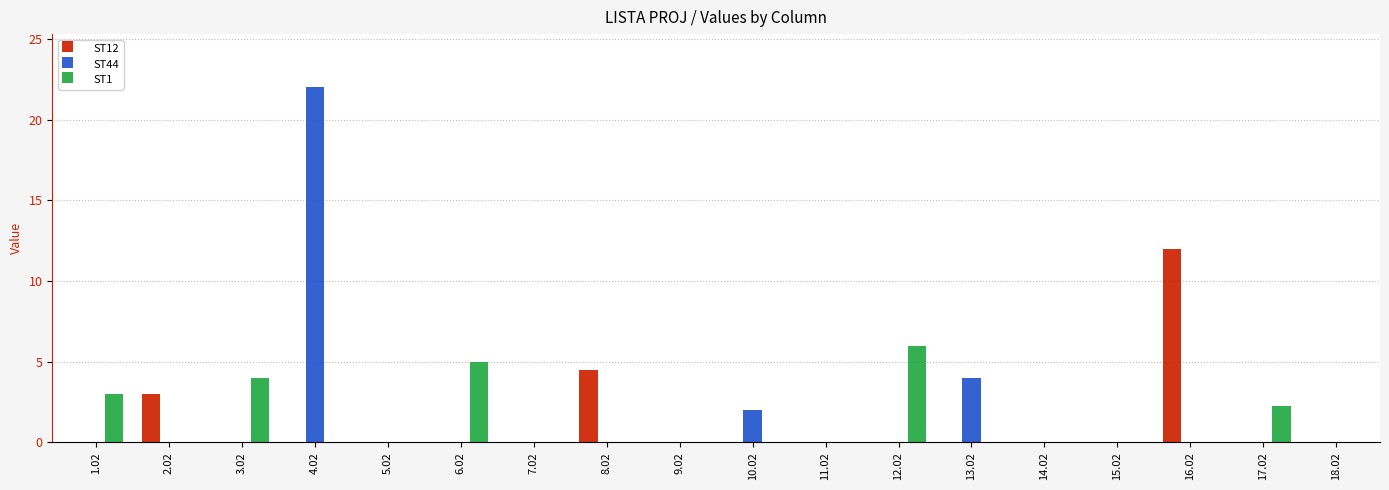

At which label is ST44 closest to 11?

13.02